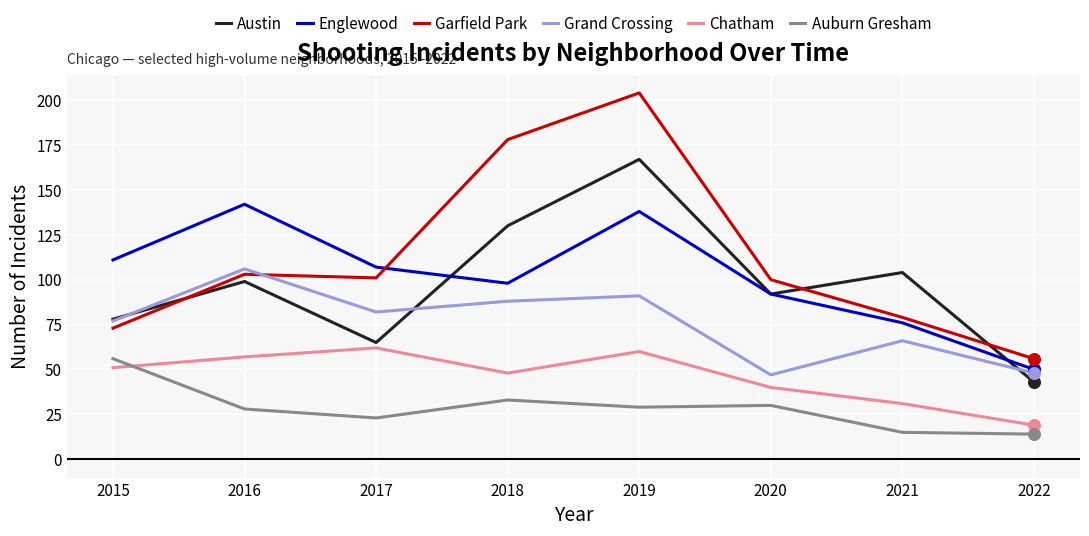

Which series has the largest total across all categories?

Garfield Park